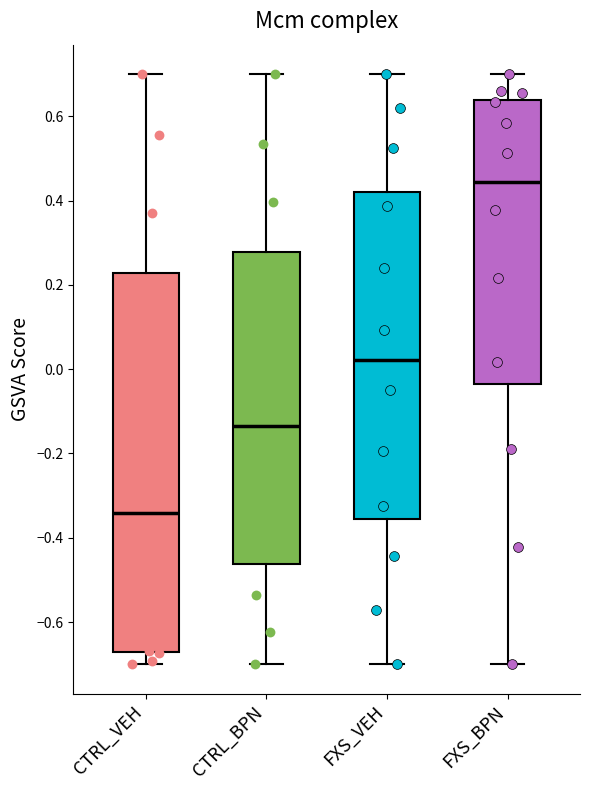

Which box has the lowest median line?

CTRL_VEH